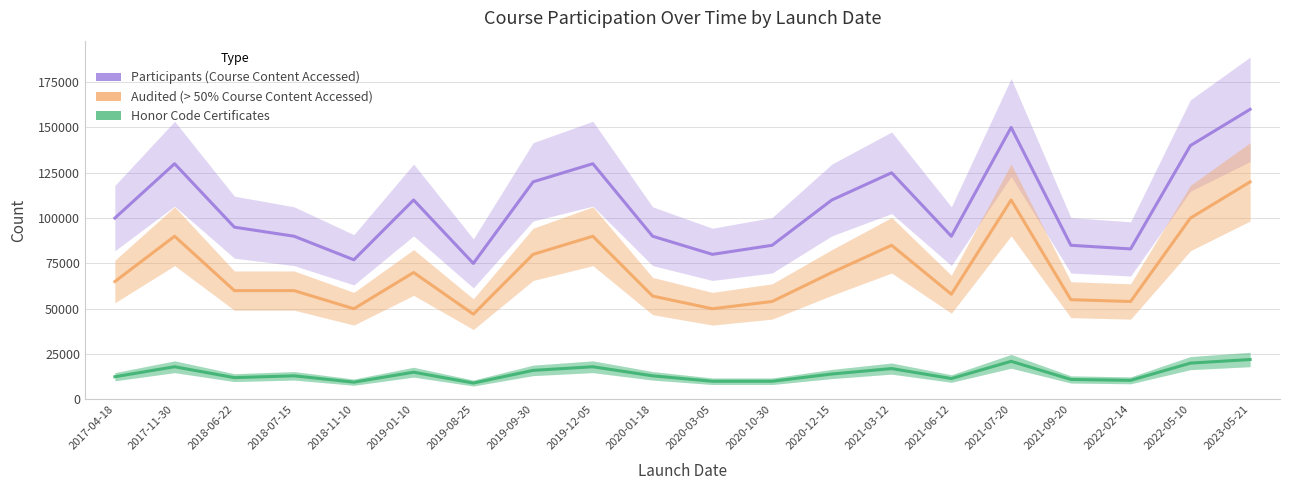

What is the value of the Honor Code Certificates point at the 7th from the left?

9000